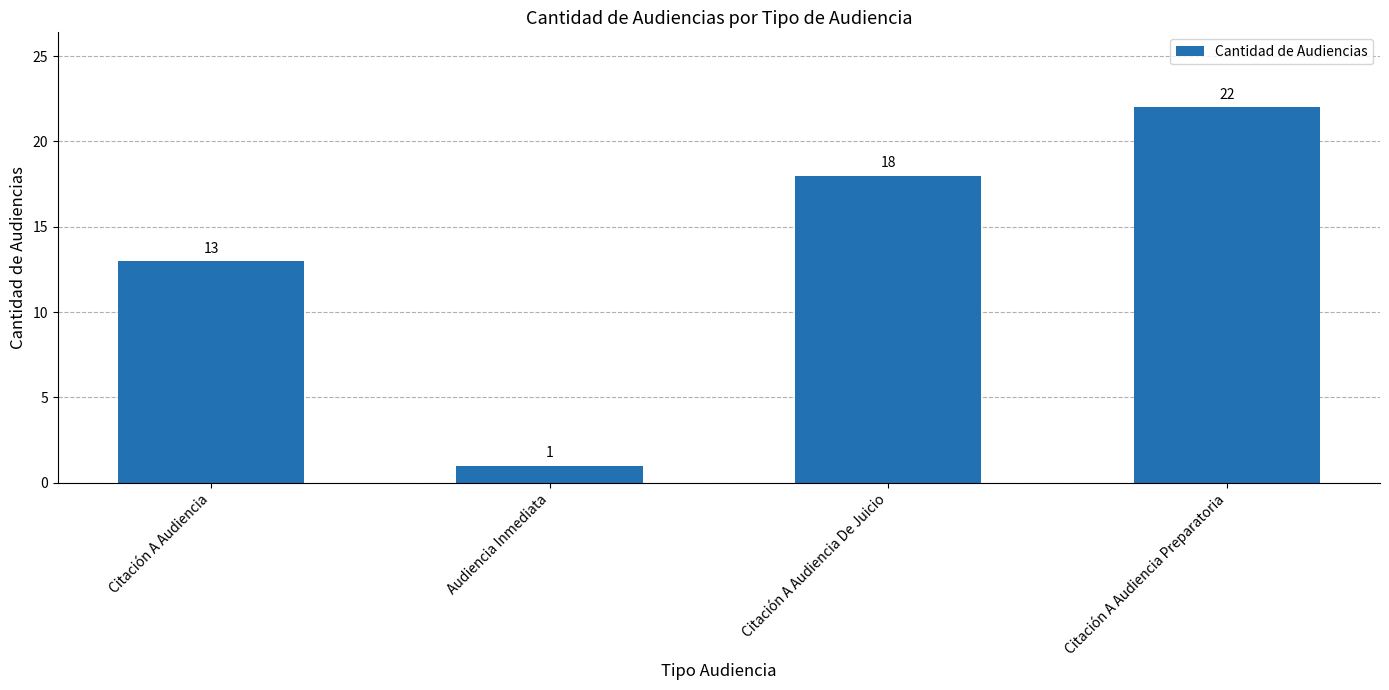

The chart shows a value of 18 at Citación A Audiencia De Juicio. True or false?

True